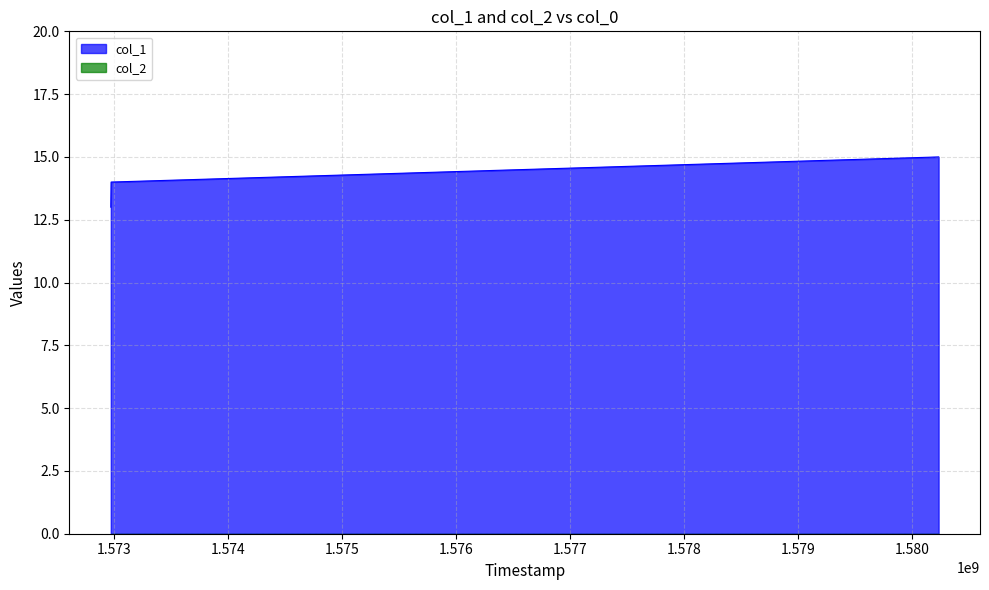

What is the difference between the maximum and second lowest values?

1